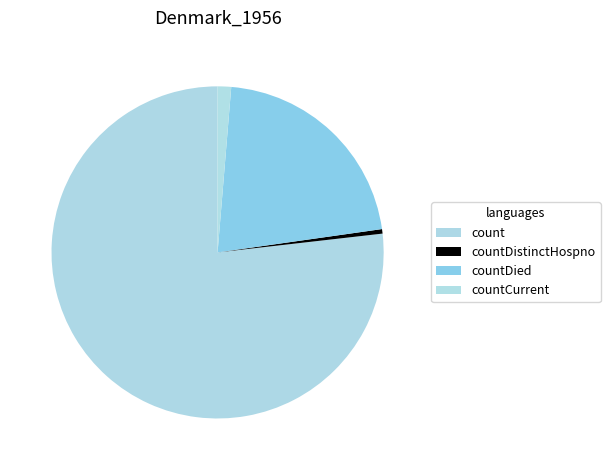

Is there a majority slice in this chart?

Yes